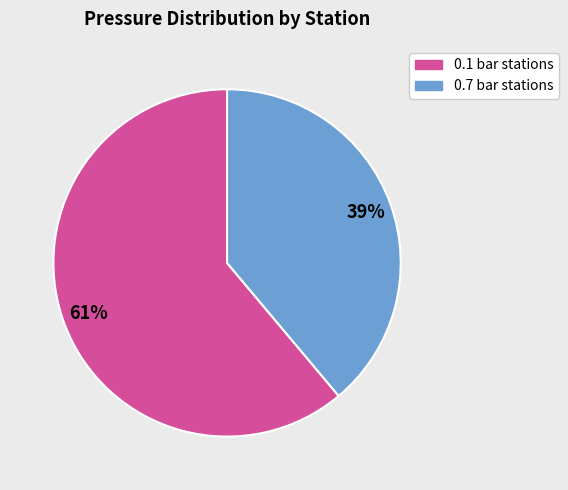

Is there any slice that represents more than half of the pie?

Yes